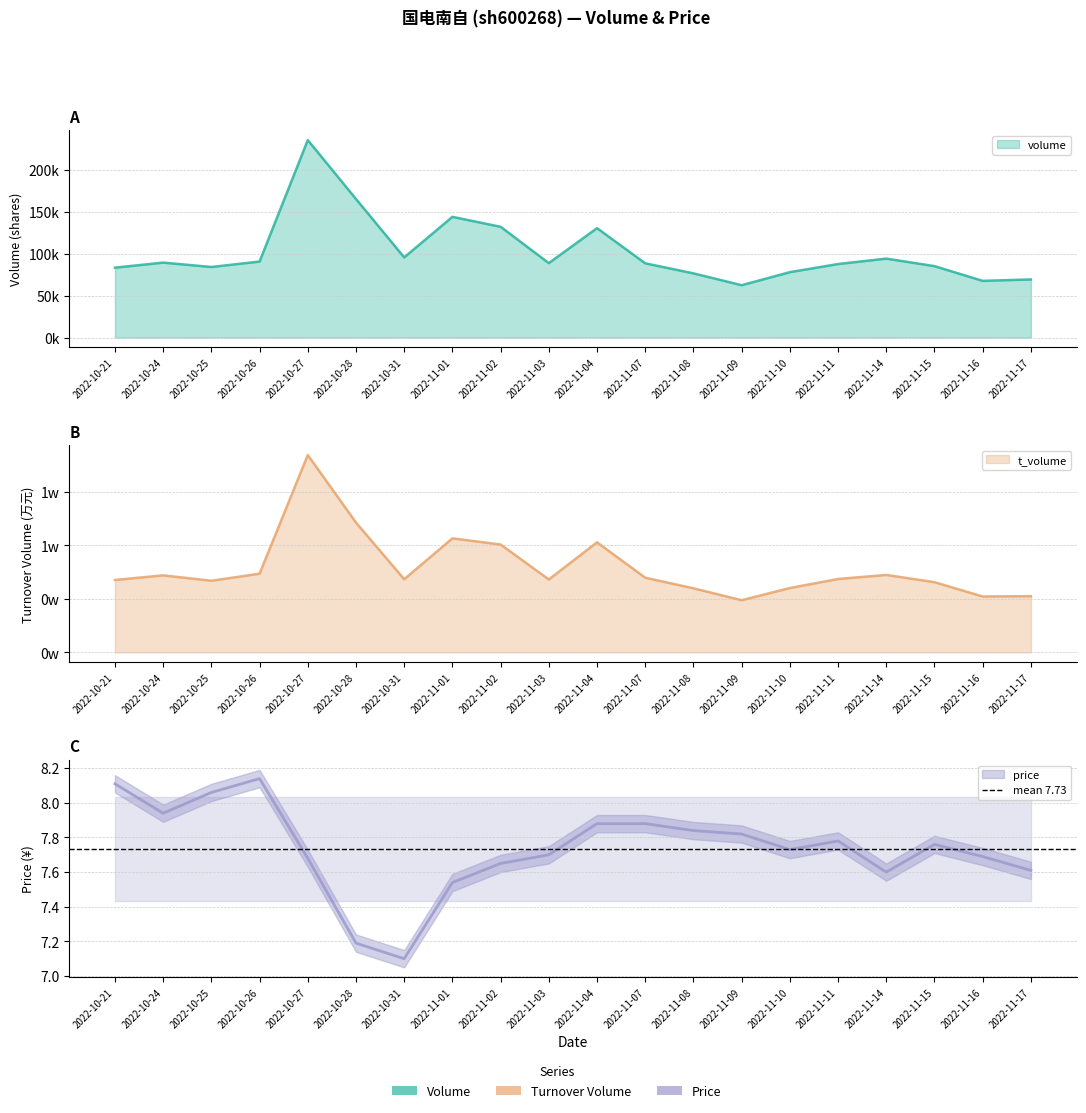

What is the difference between the maximum and minimum values in the price series?

1.0